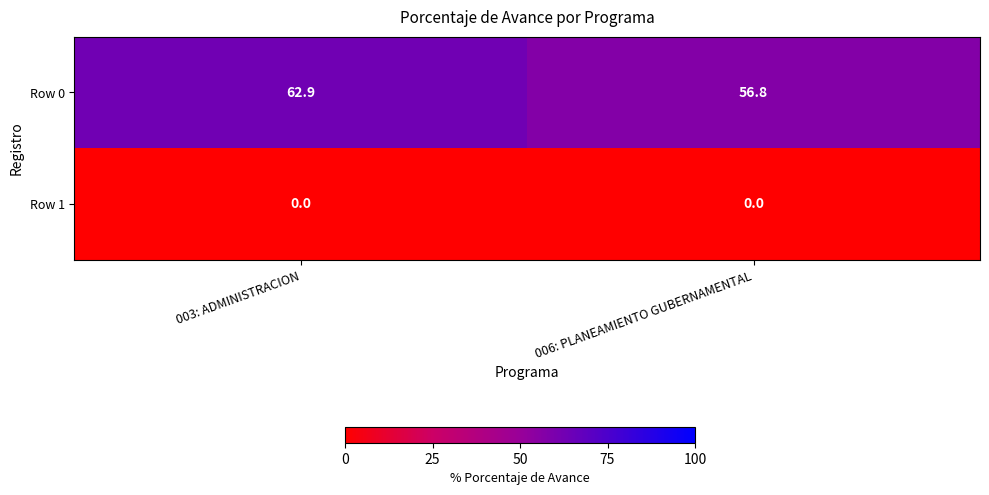

At which category is the sum across all series the highest?

003: ADMINISTRACION